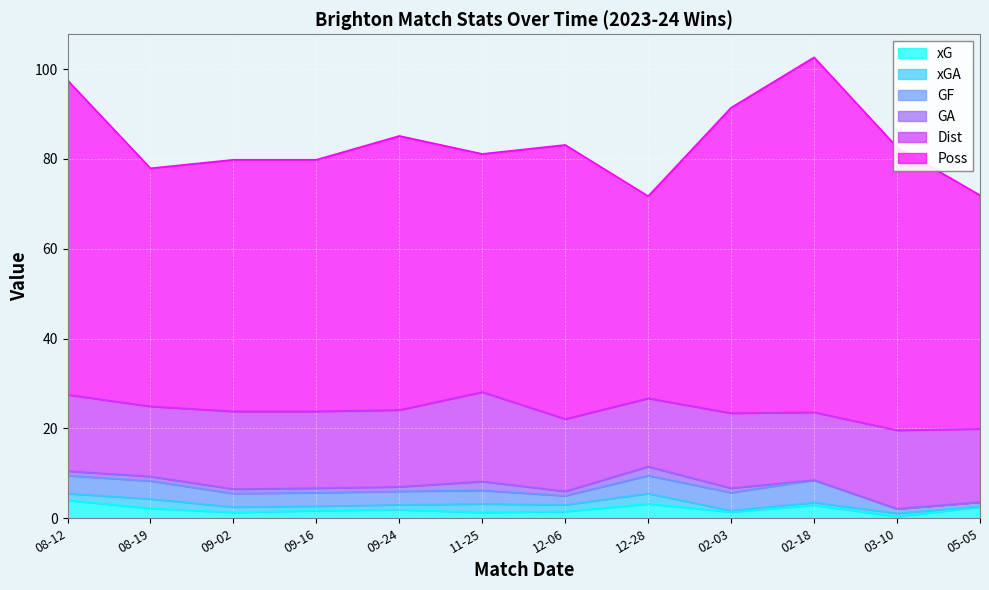

Where is the first local minimum for GF?

2023-12-06